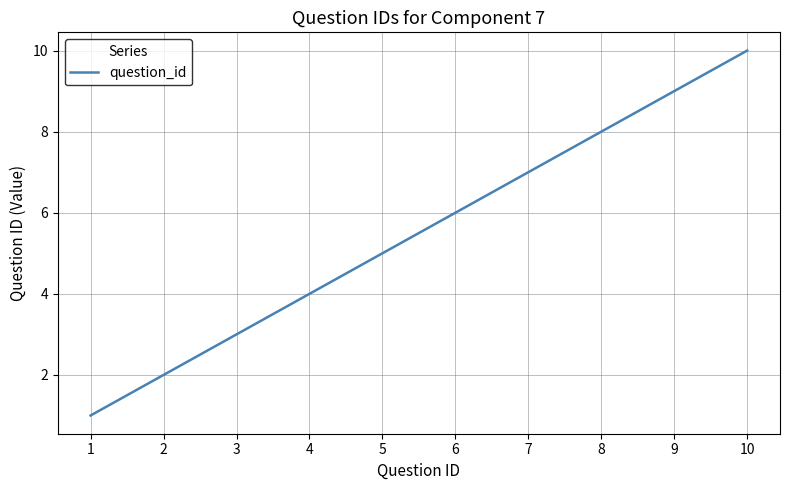

Rank the categories by value from highest to lowest.

10, 9, 8, 7, 6, 5, 4, 3, 2, 1